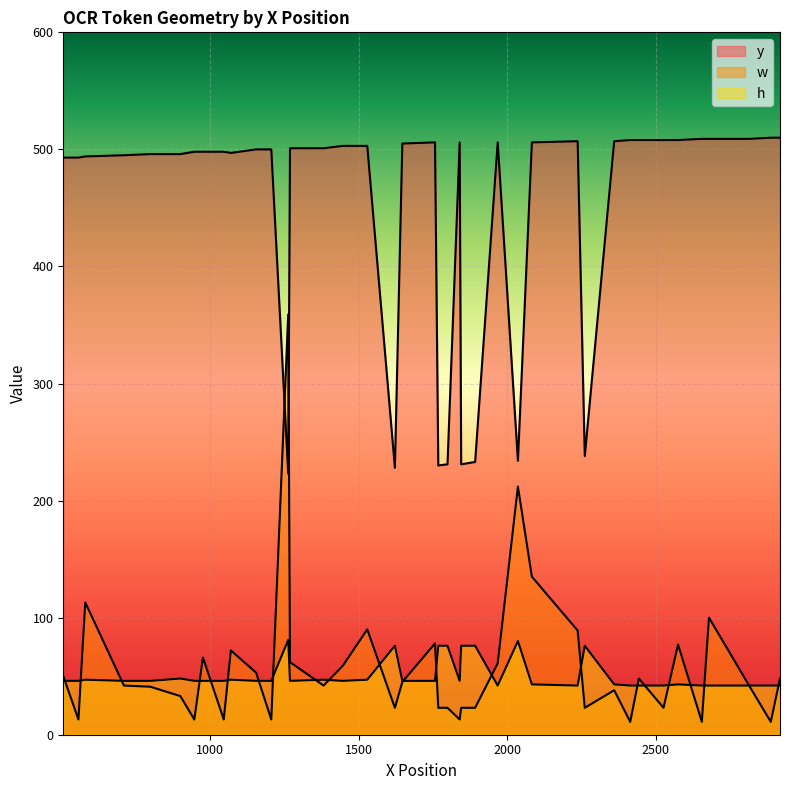

How many data points in h are less than 46?

13